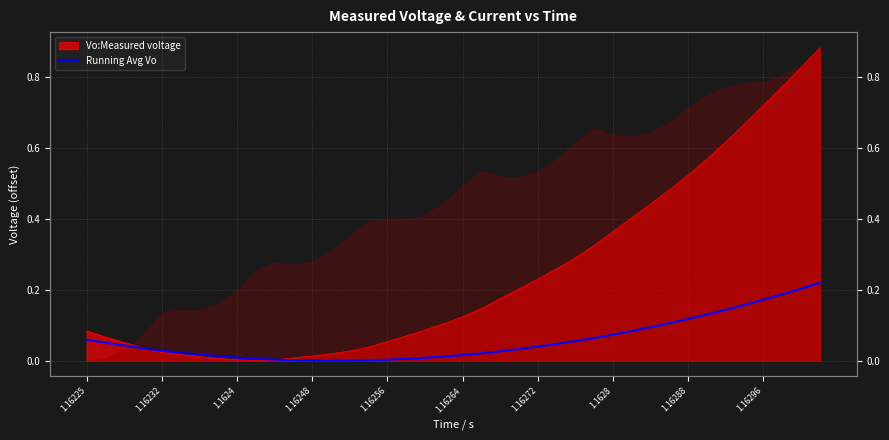

Does the chart display data point markers on the line(s)?

No